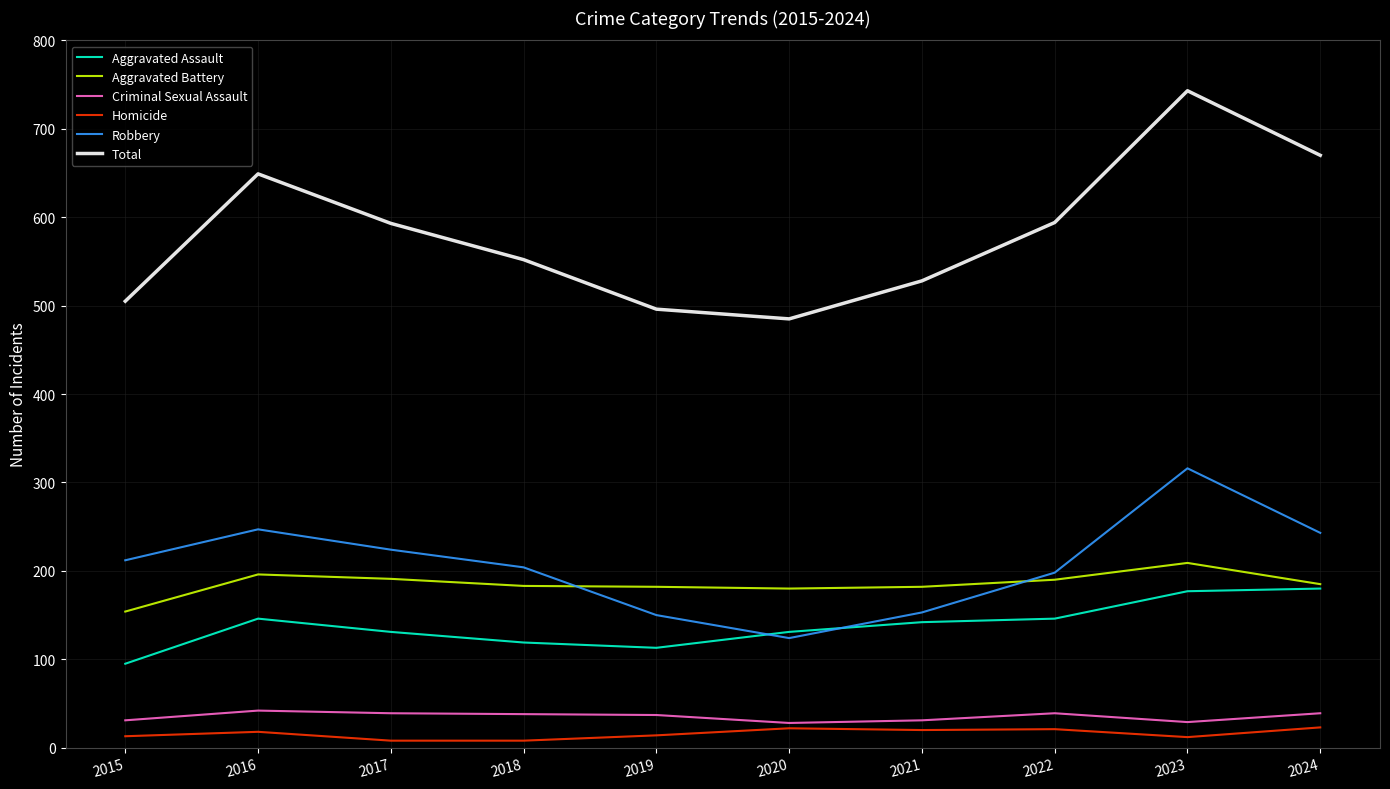

At which category is the sum across all series the highest?

2023